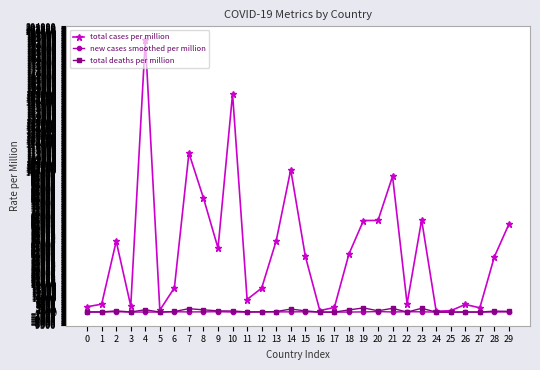

What is the maximum value shown in the chart?

194327.4